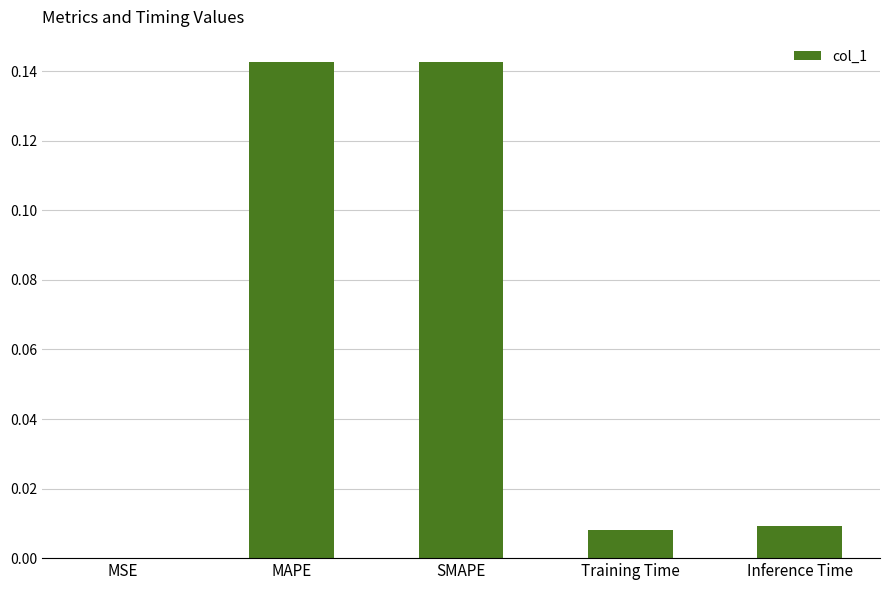

Count the number of data series in this chart.

1